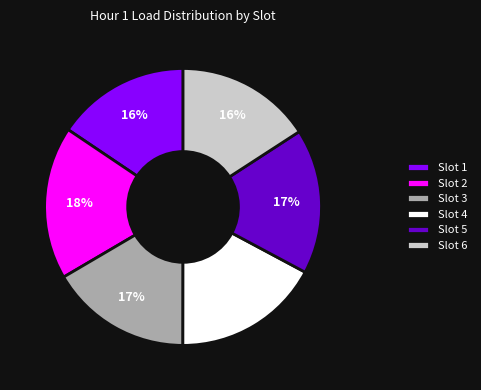

How many slices are in this pie chart?

6